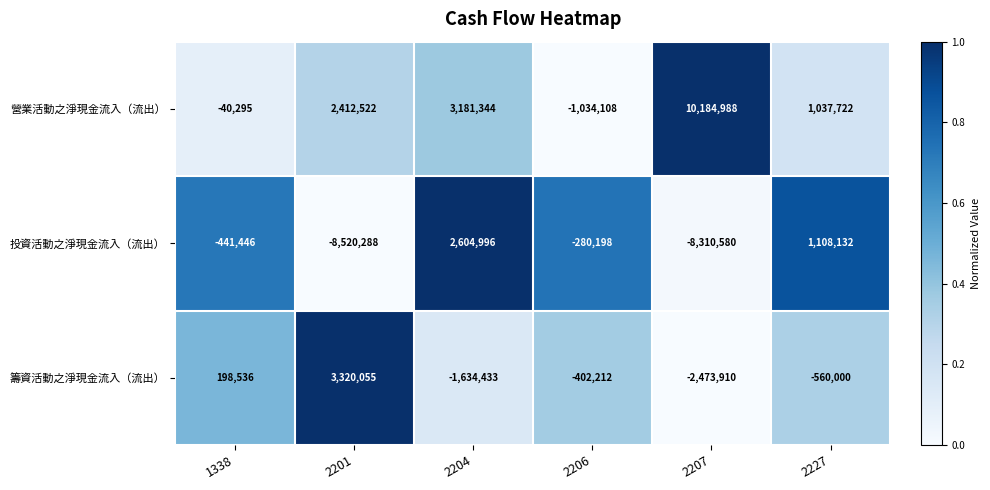

At which category does the chart reach its peak across all series?

2207